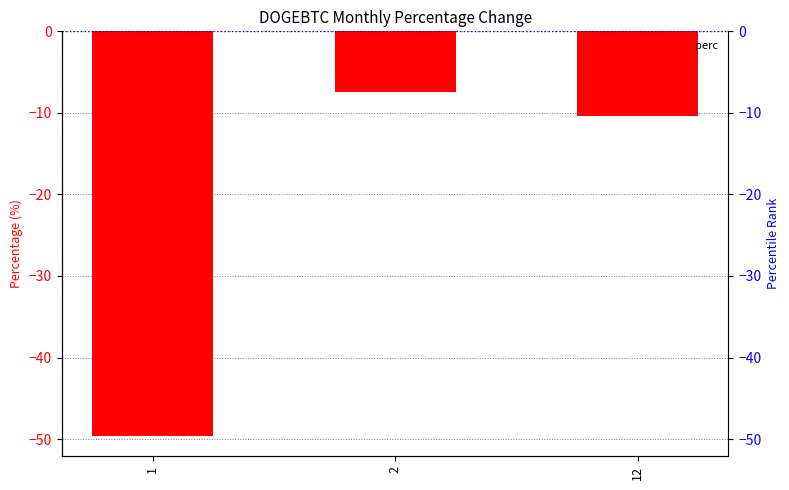

How many bars are there in total?

3